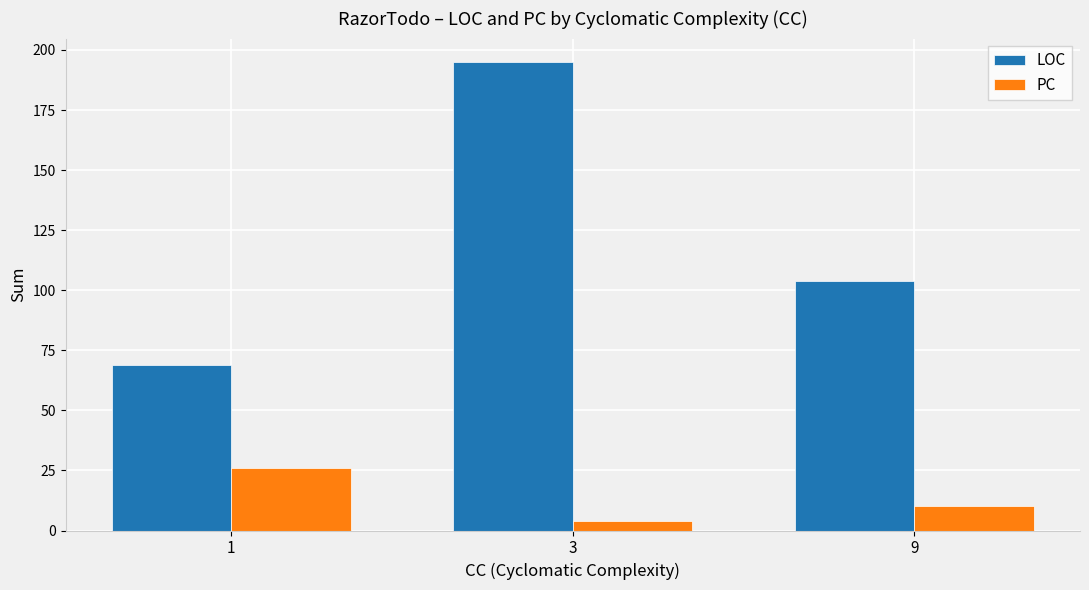

Which series changed the most between 3 and 9?

LOC